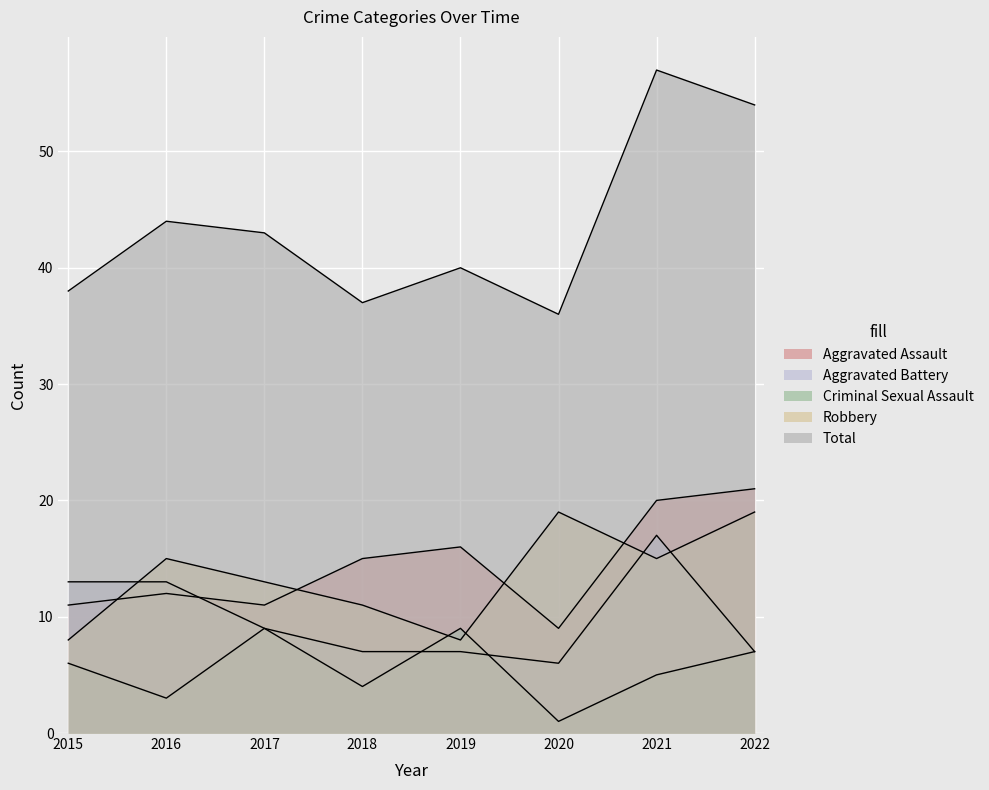

The Aggravated Battery series shows 13 at 2015. True or false?

True